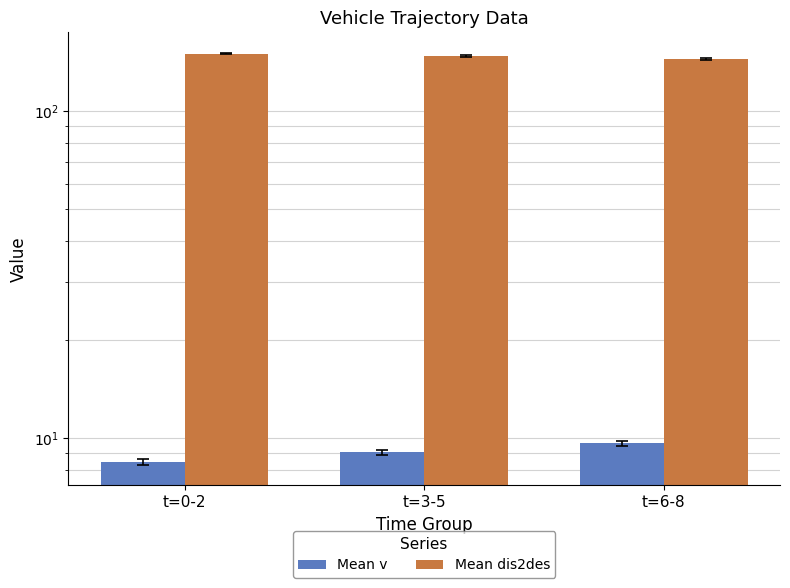

What is the difference between the Mean v values at t=6-8 and t=3-5?

0.6